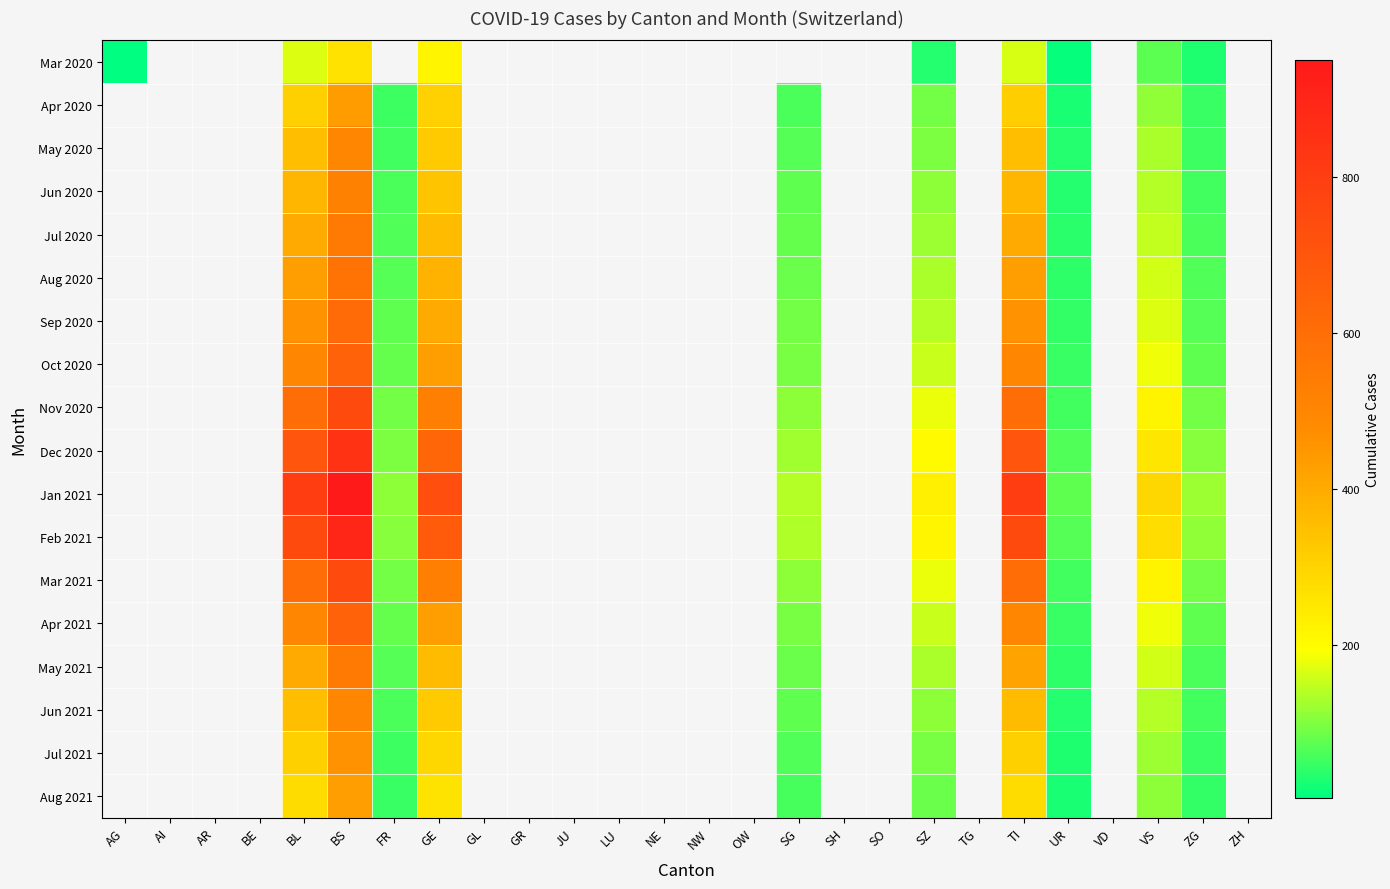

What is the total value across all series at SZ?

2468.0